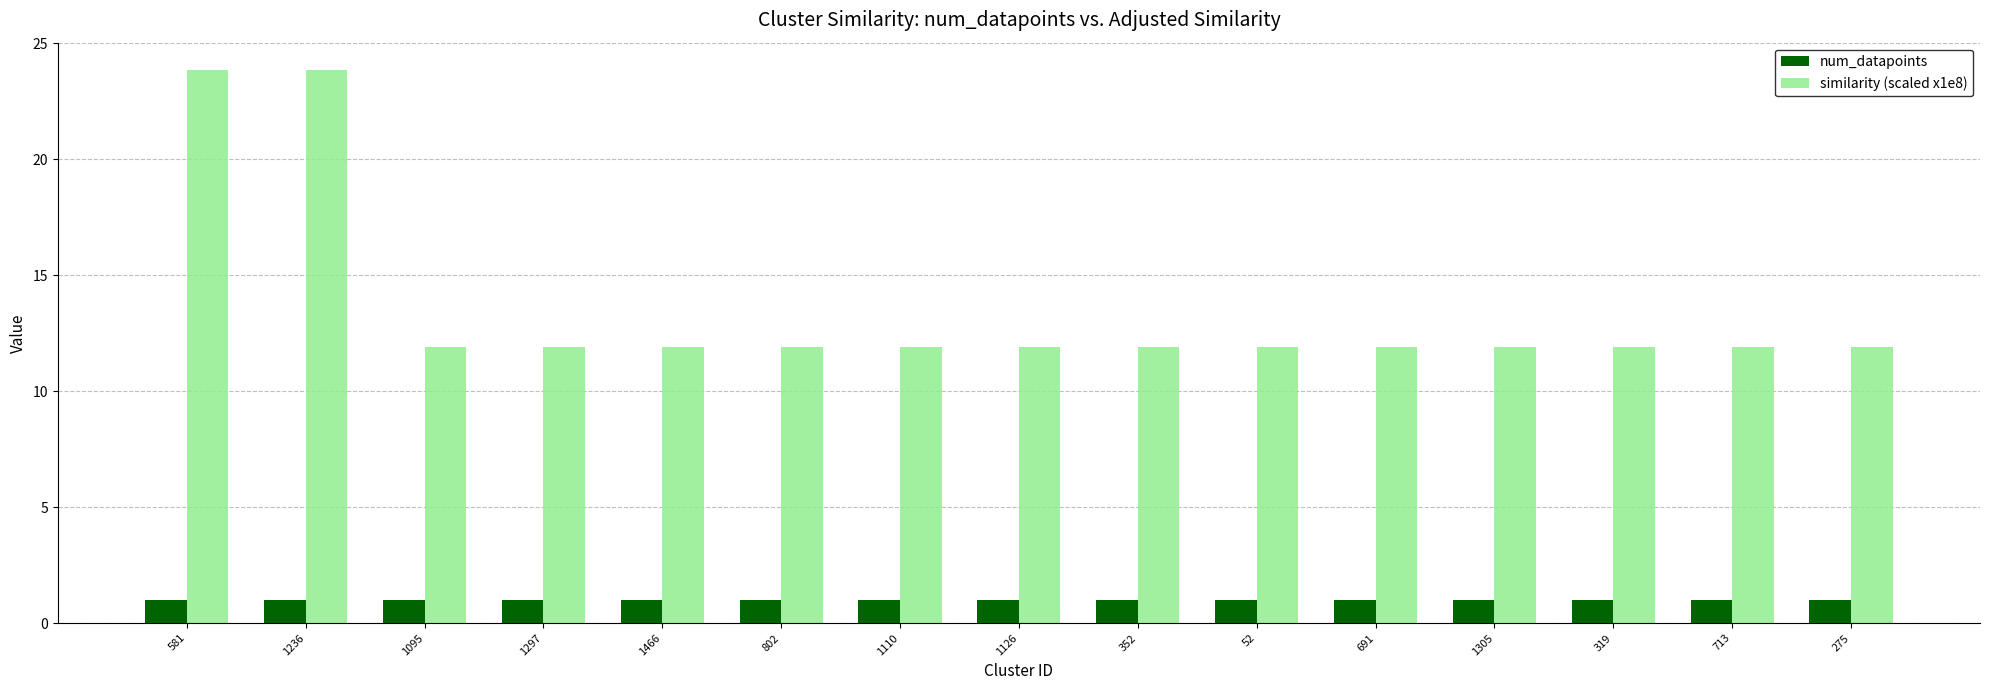

At how many categories does at least one series exceed 1?

15